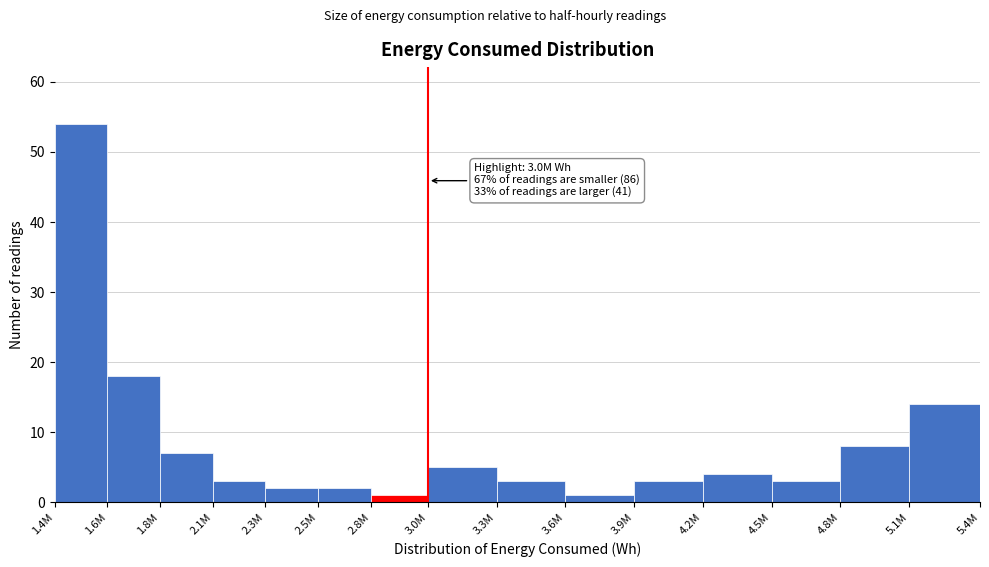

Reading left to right, list all the values displayed in this chart.

54	18	7	3	2	2	1	5	3	1	3	4	3	8	14